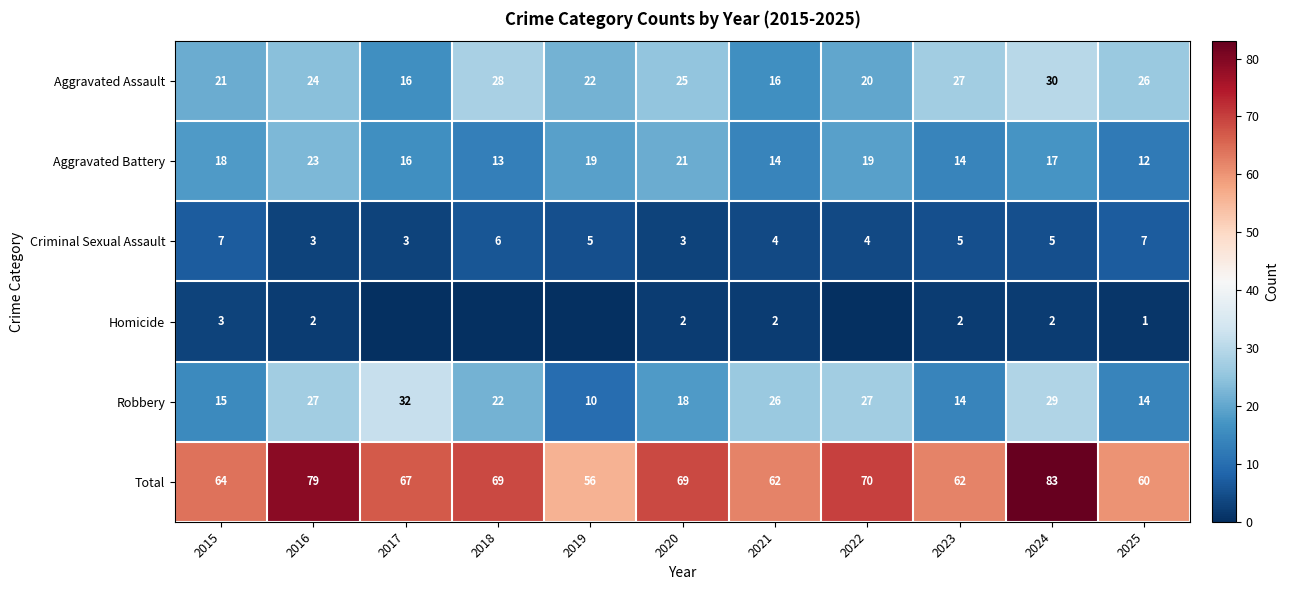

What is the difference between the highest and lowest values at 2024?

81